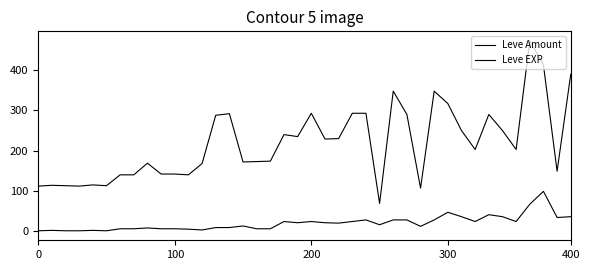

How many lines are shown in the chart?

2